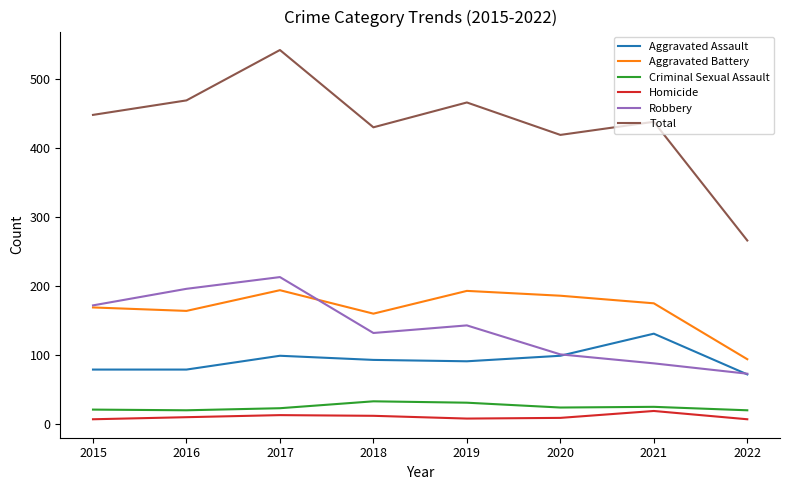

What is the minimum value for Robbery?

73